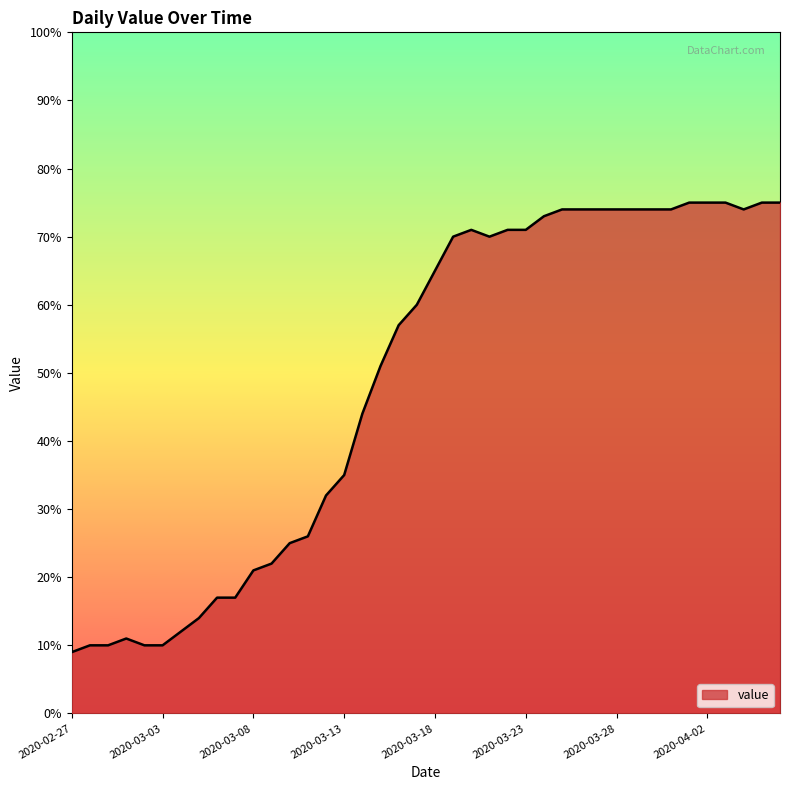

What is the greatest value displayed?

75